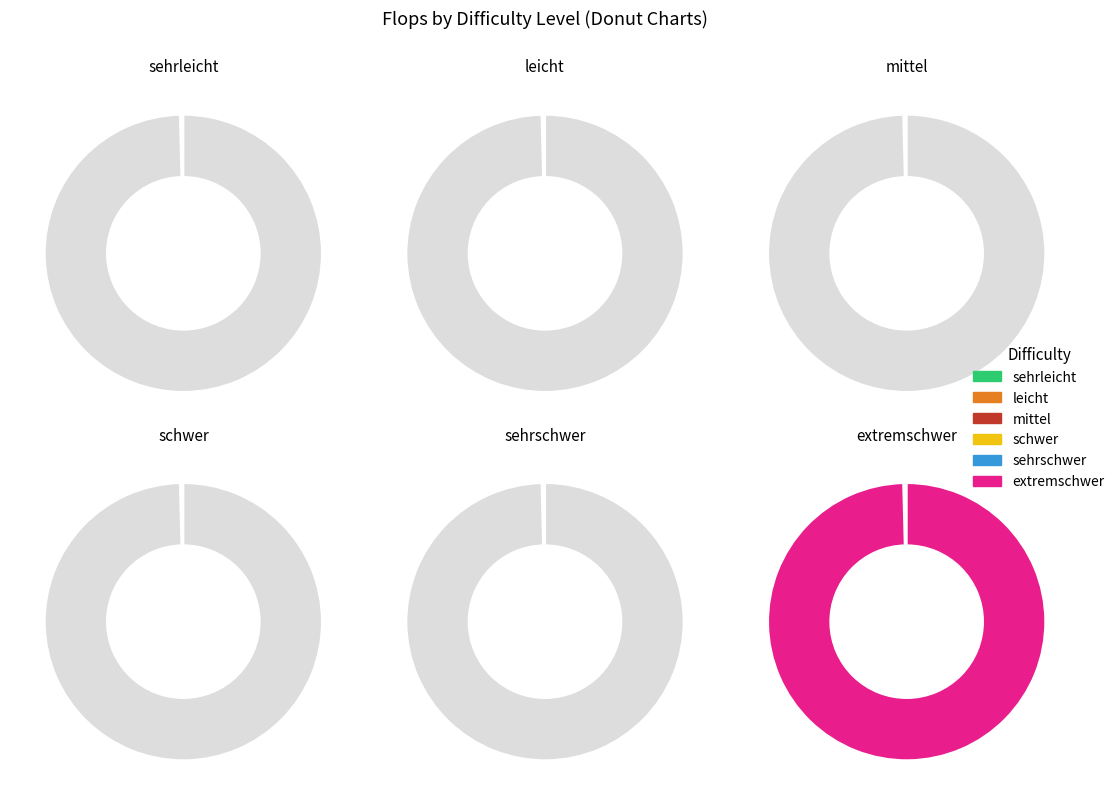

How many segments does this pie chart have?

6